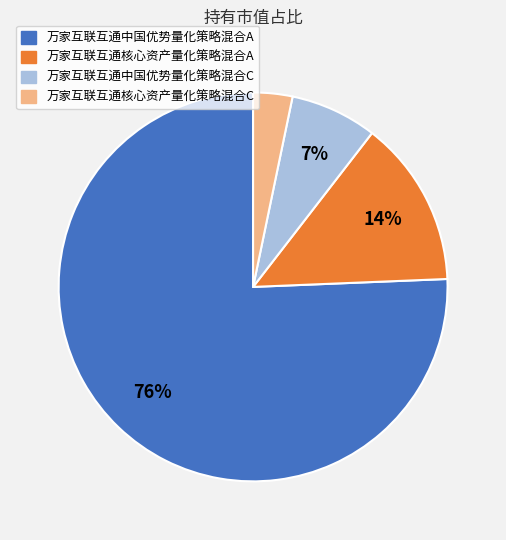

Do 万家互联互通核心资产量化策略混合A and 万家互联互通中国优势量化策略混合C together represent more than half of the pie?

No